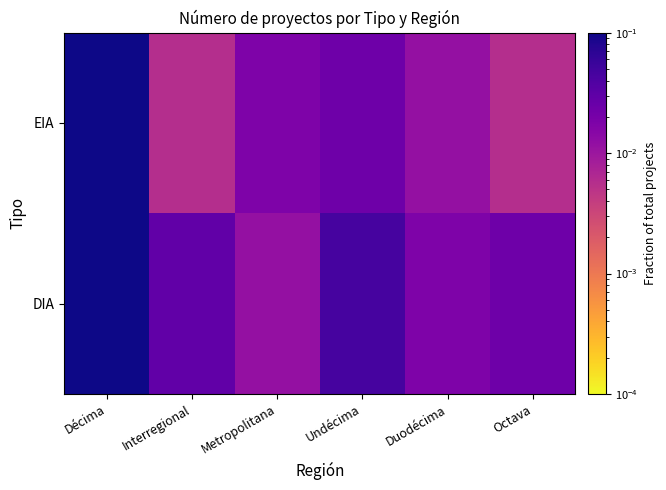

At which category is the sum across all series the highest?

Décima